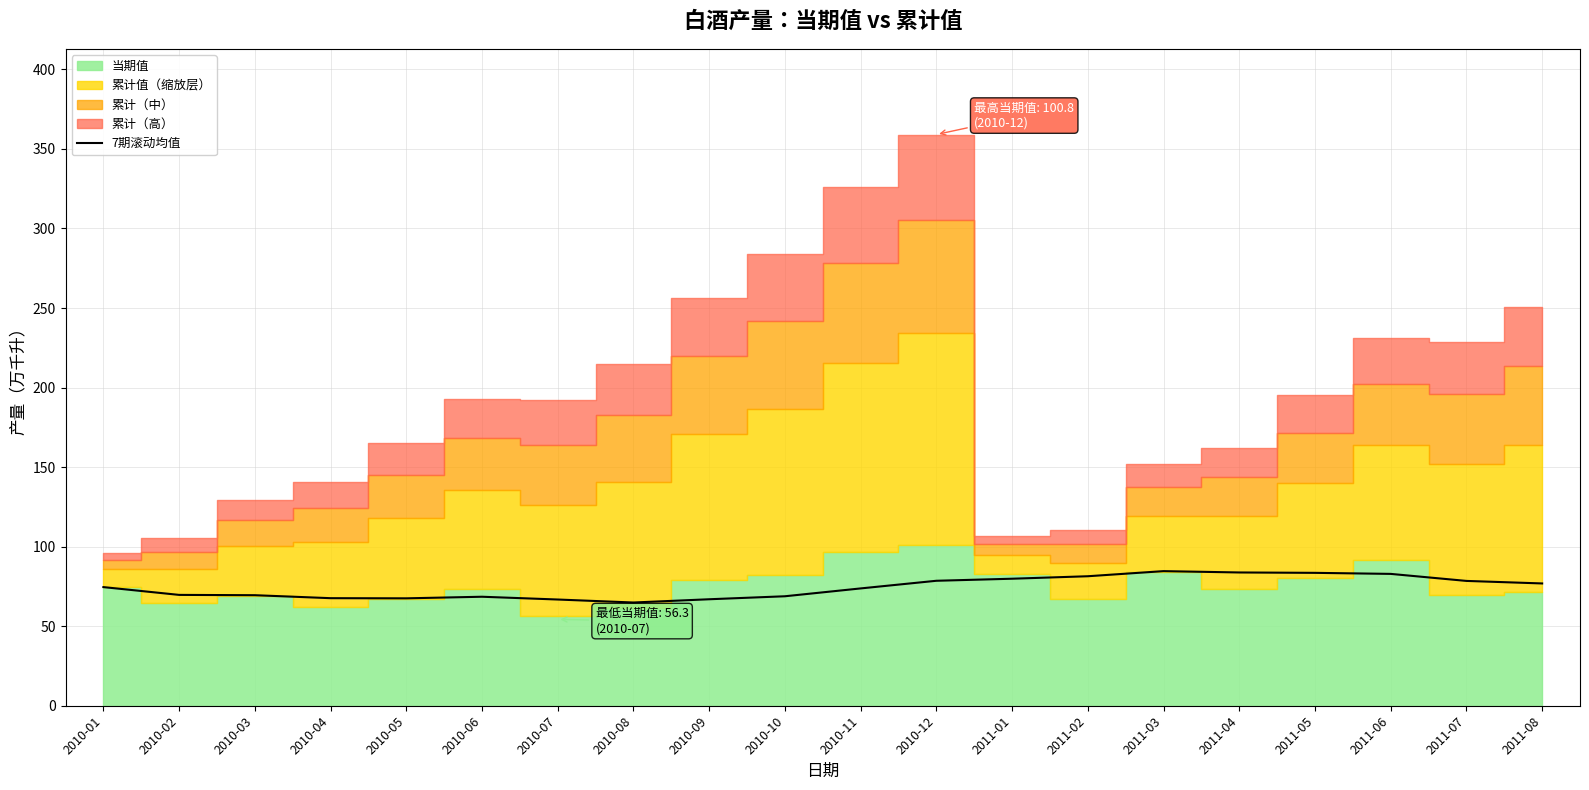

Reading left to right, extract all data points from this chart.

74.6	69.7	69.5	67.6	67.5	68.5	66.8	64.9	66.9	68.8	73.7	78.6	79.8	81.4	84.6	83.8	83.5	82.9	78.5	76.9